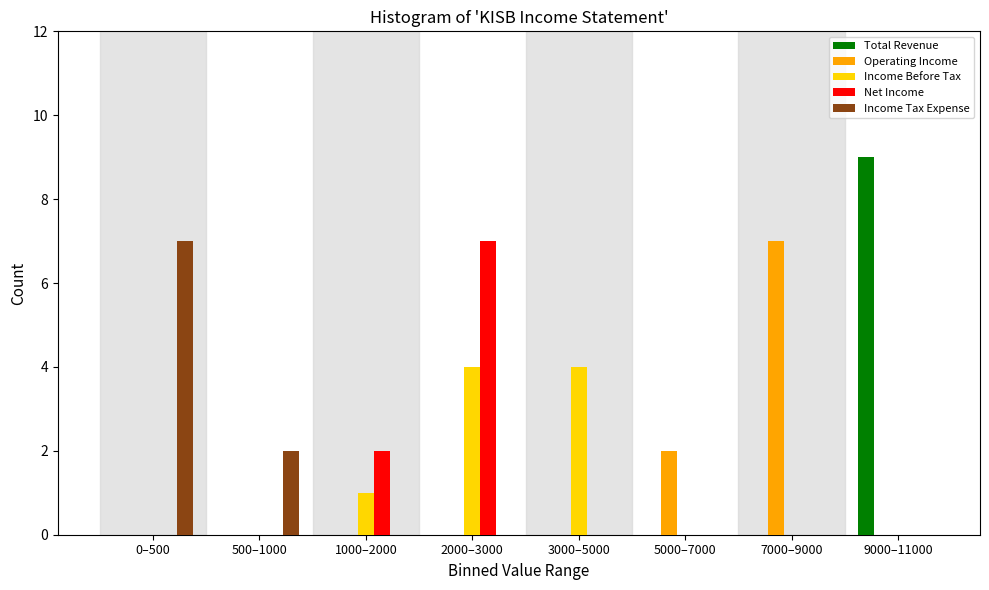

What is the sum of all Net Income values?

9